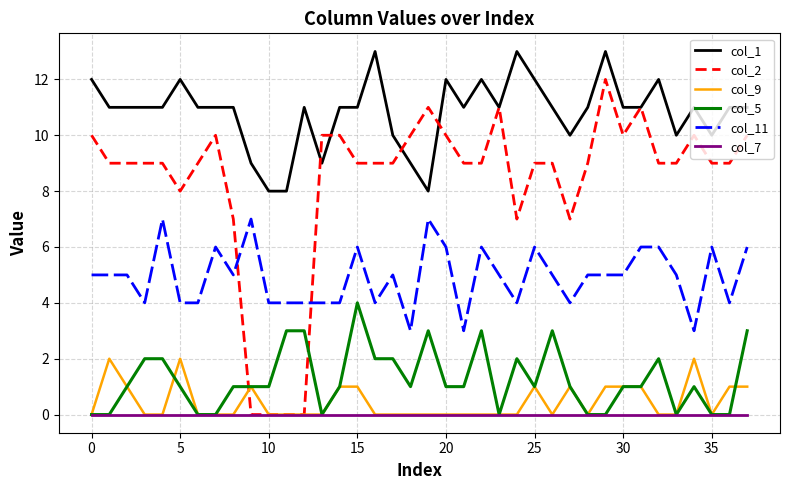

List the series in order of their peak value, lowest first.

col_7, col_9, col_5, col_11, col_2, col_1